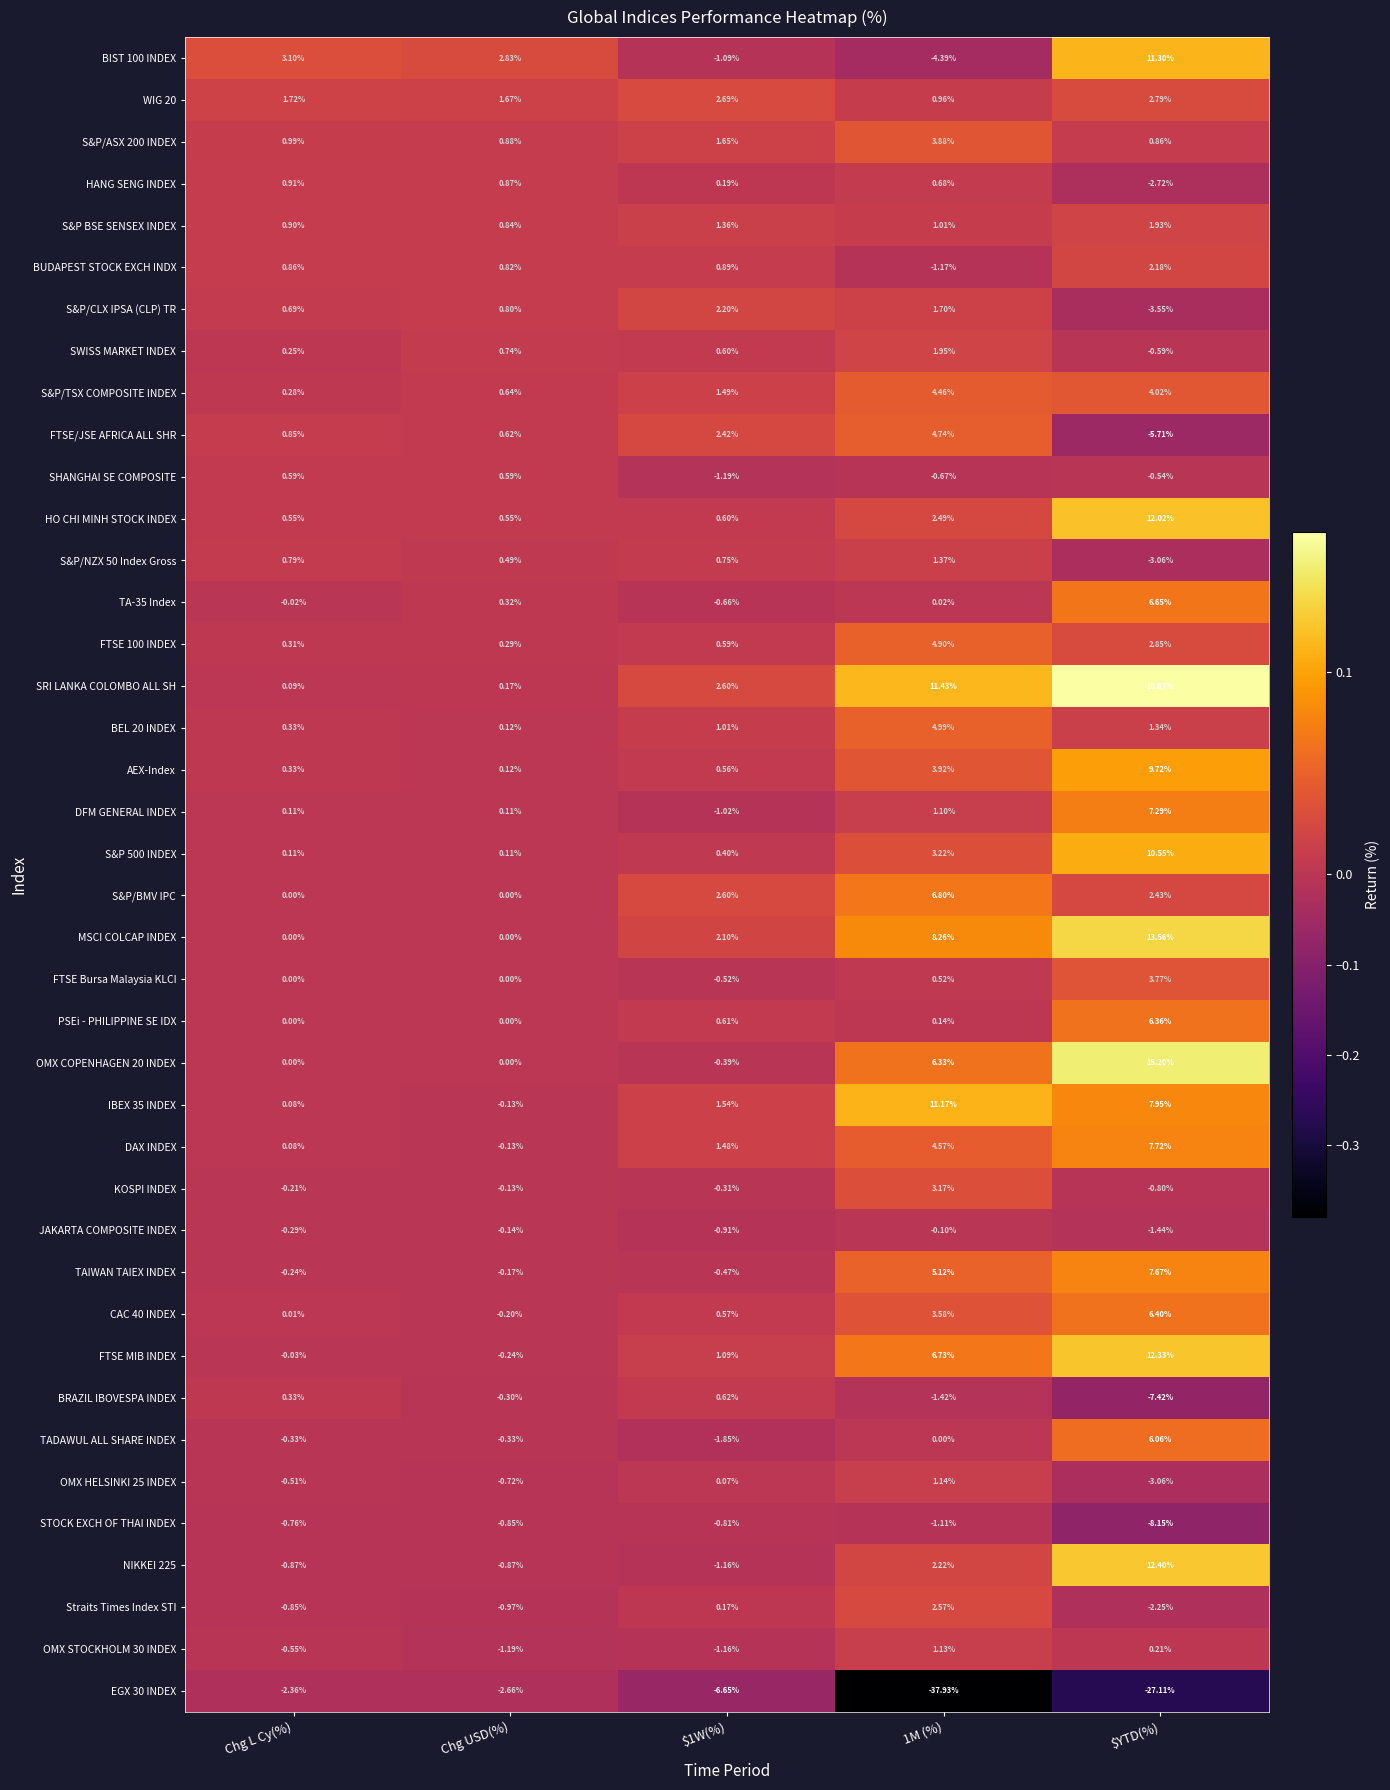

Which category has the highest value in the S&P 500 INDEX series?

$YTD(%)